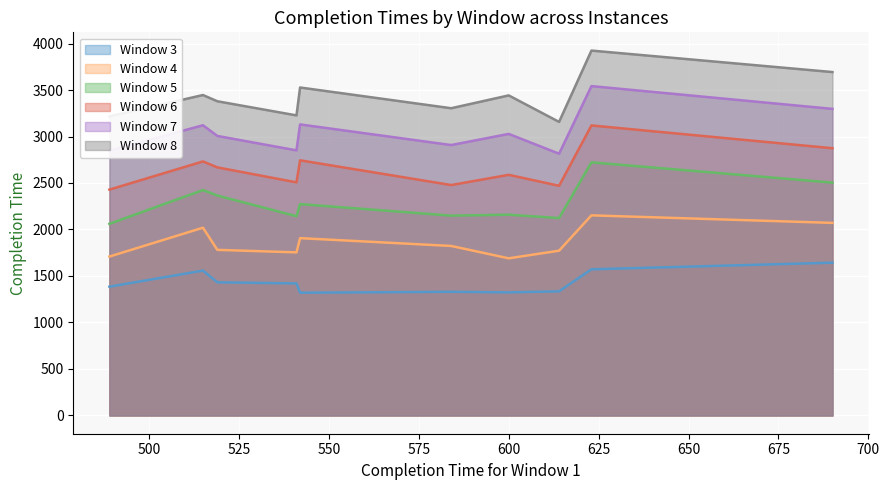

At how many categories does at least one series exceed 2862?

10